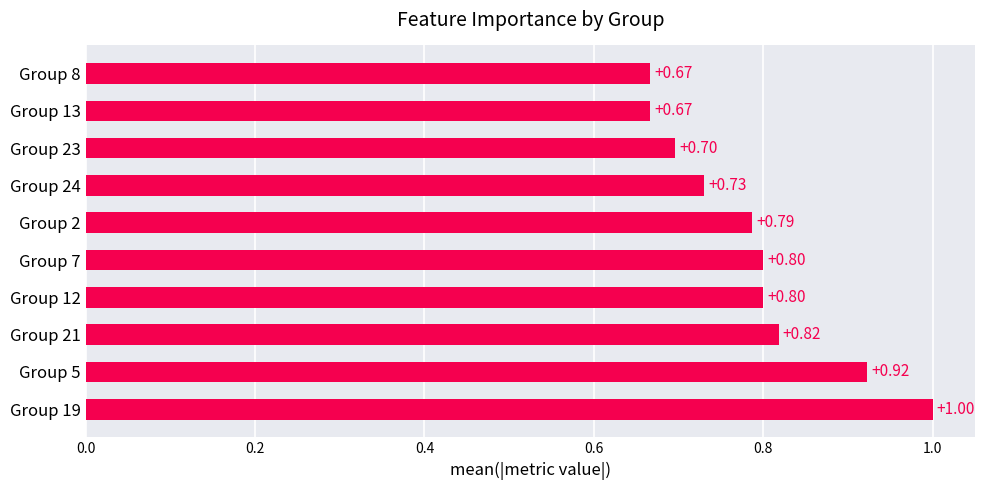

Between Group 5 and Group 23, which is larger?

Group 5